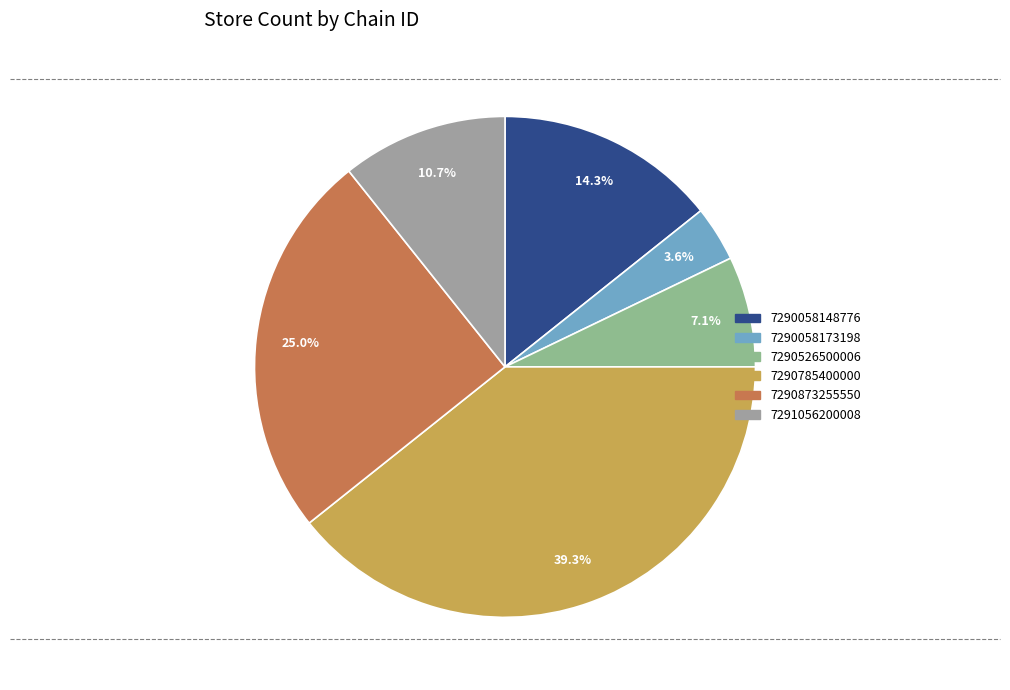

Which slice is the smallest?

7290058173198